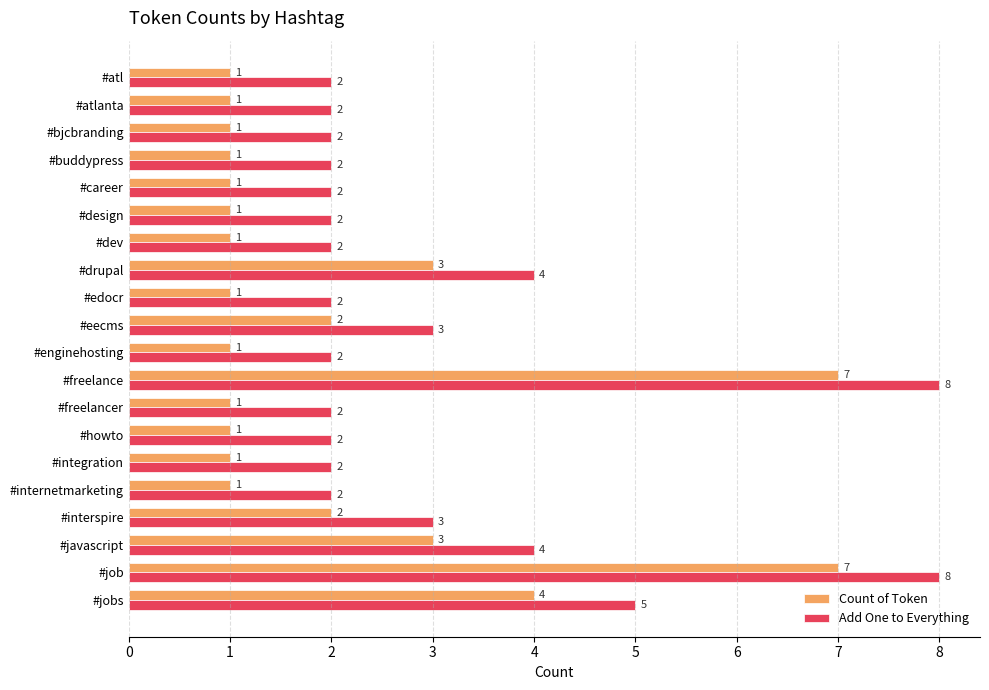

How many series are shown in this chart?

2